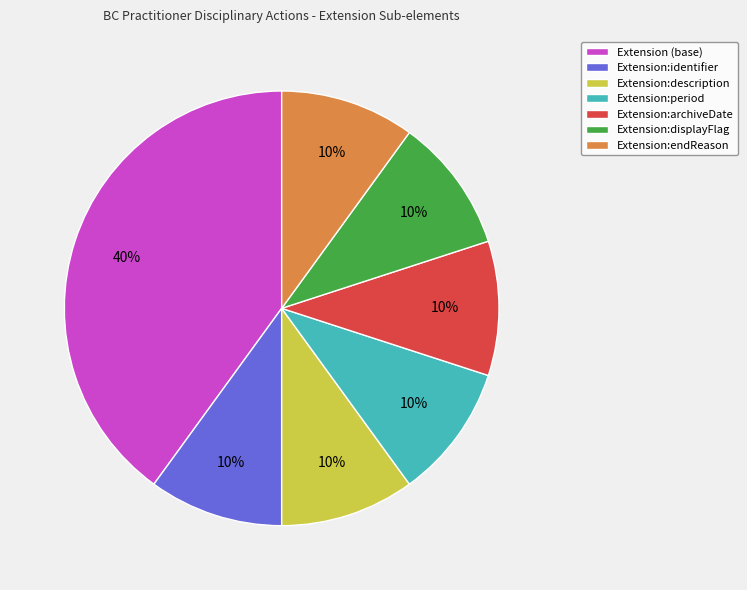

To the nearest percent, what percentage of the pie is Extension:displayFlag?

10%